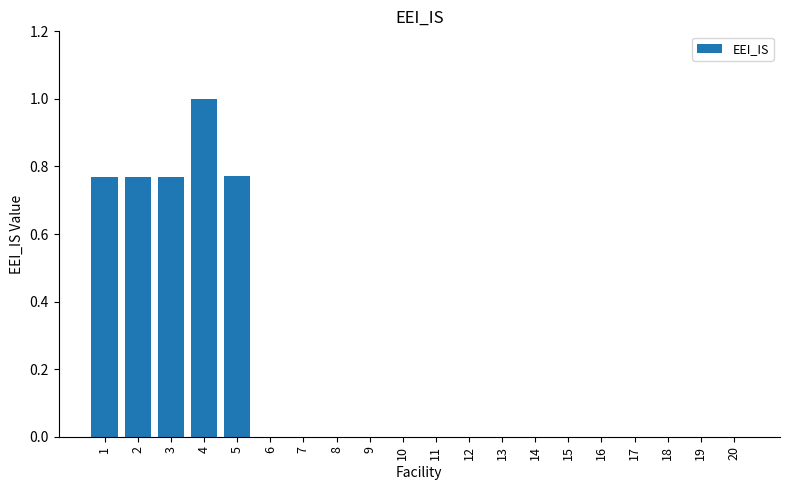

True or false: the data shows -0.3 at 13.

False